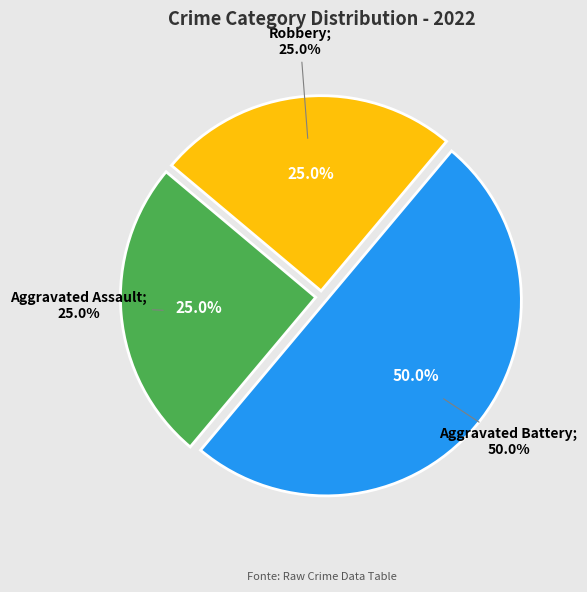

To the nearest percent, what percentage of the pie is Aggravated Assault?

25%